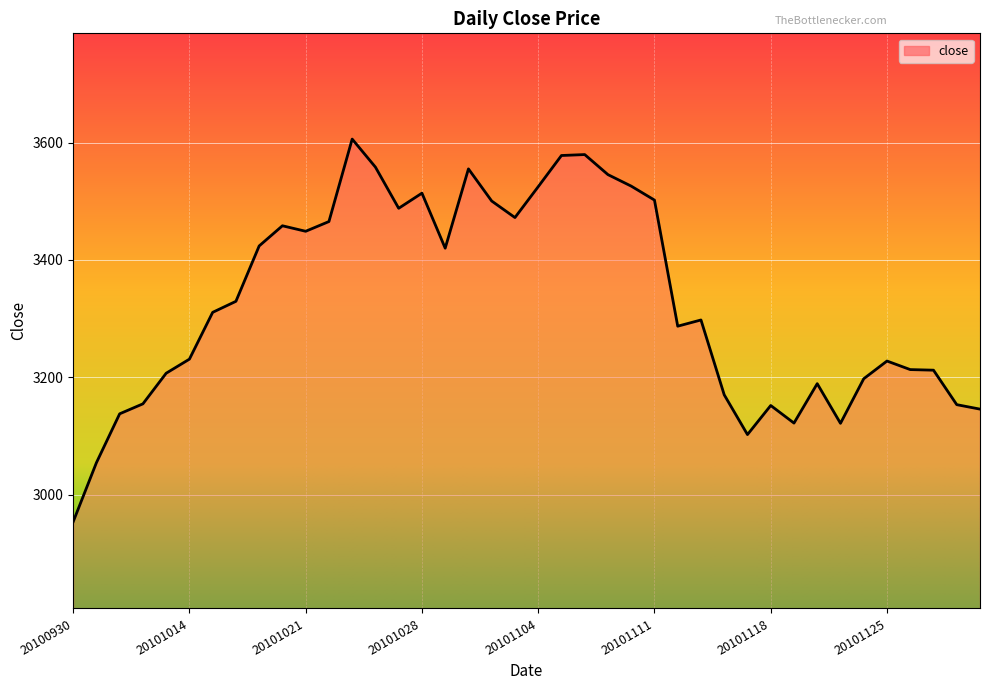

How many values exceed 3310?

20